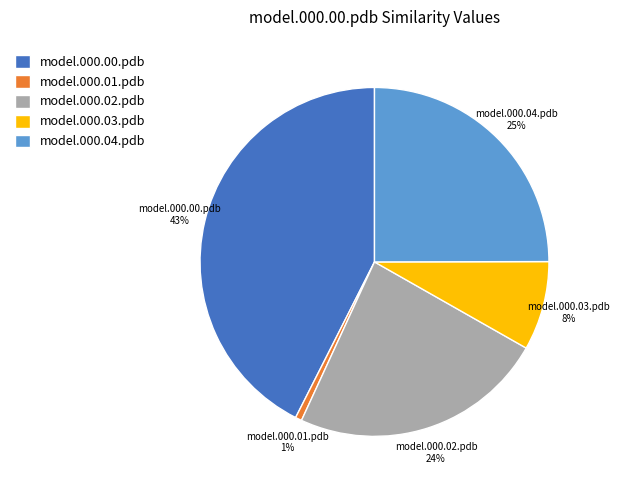

To the nearest percent, what is the difference between the largest and smallest slice percentages?

42%